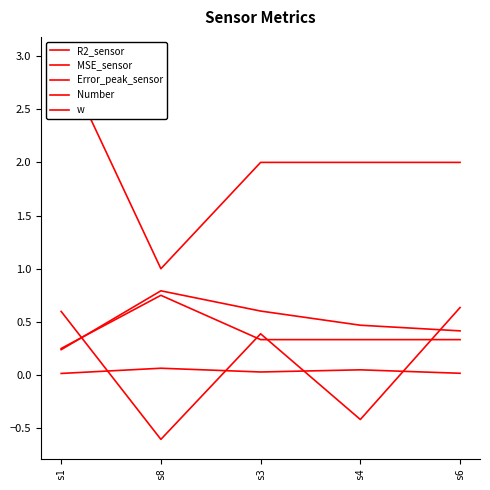

After their last crossing, which series has the higher values: MSE_sensor or R2_sensor?

R2_sensor